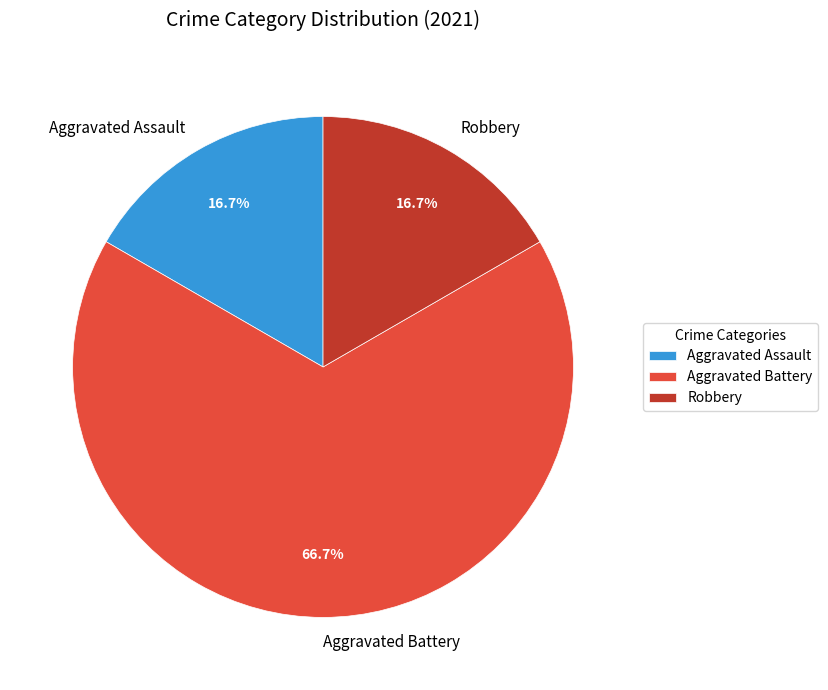

Count the number of slices in the pie.

3